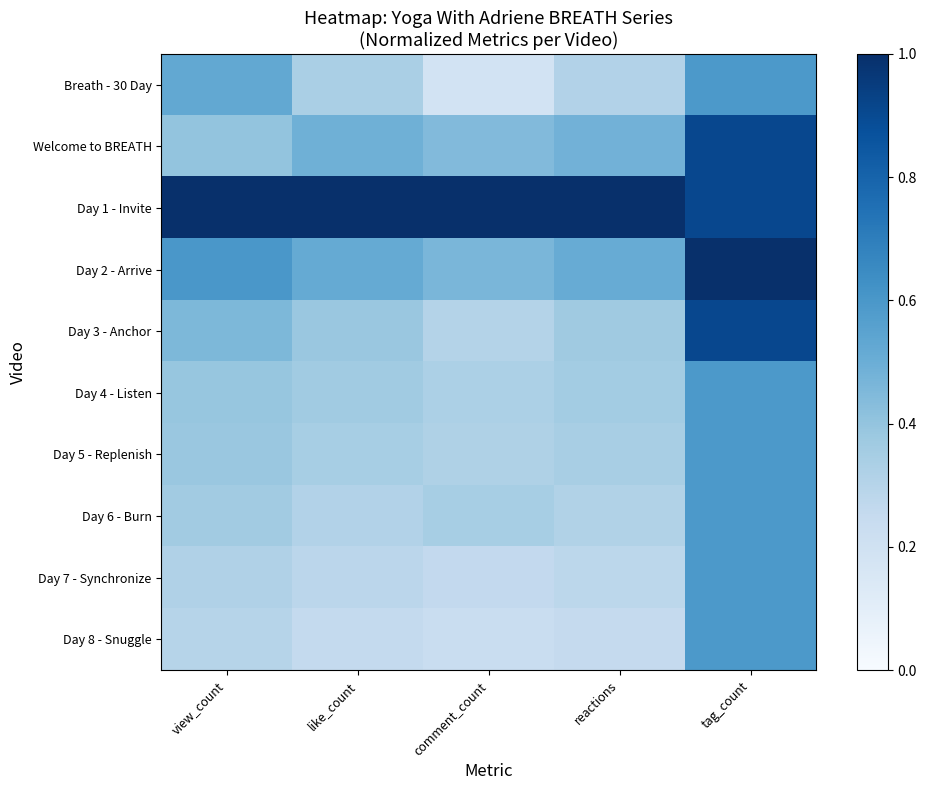

What is the difference between the highest and lowest values at reactions?

0.7